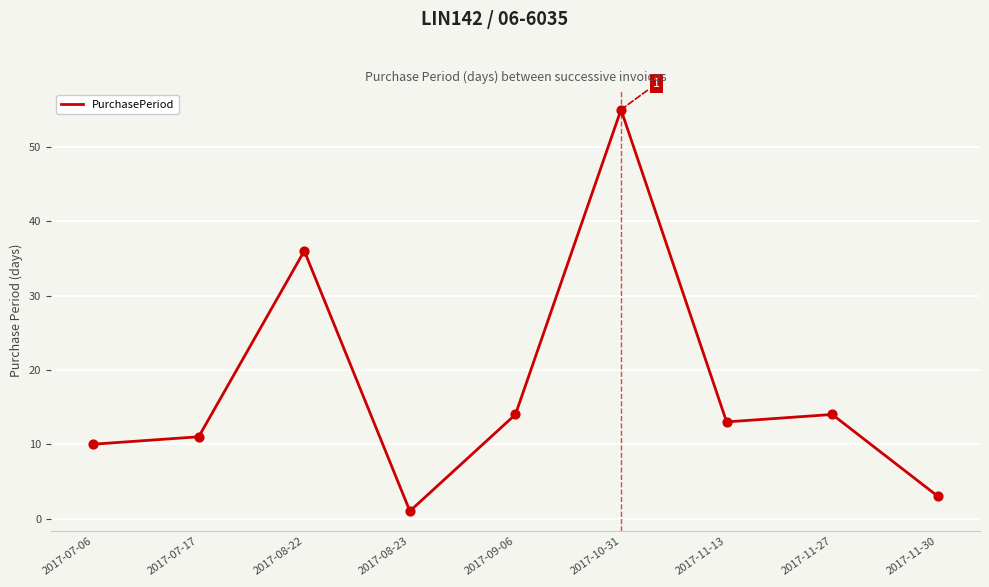

Which has a higher value, 2017-11-27 or 2017-07-06?

2017-11-27